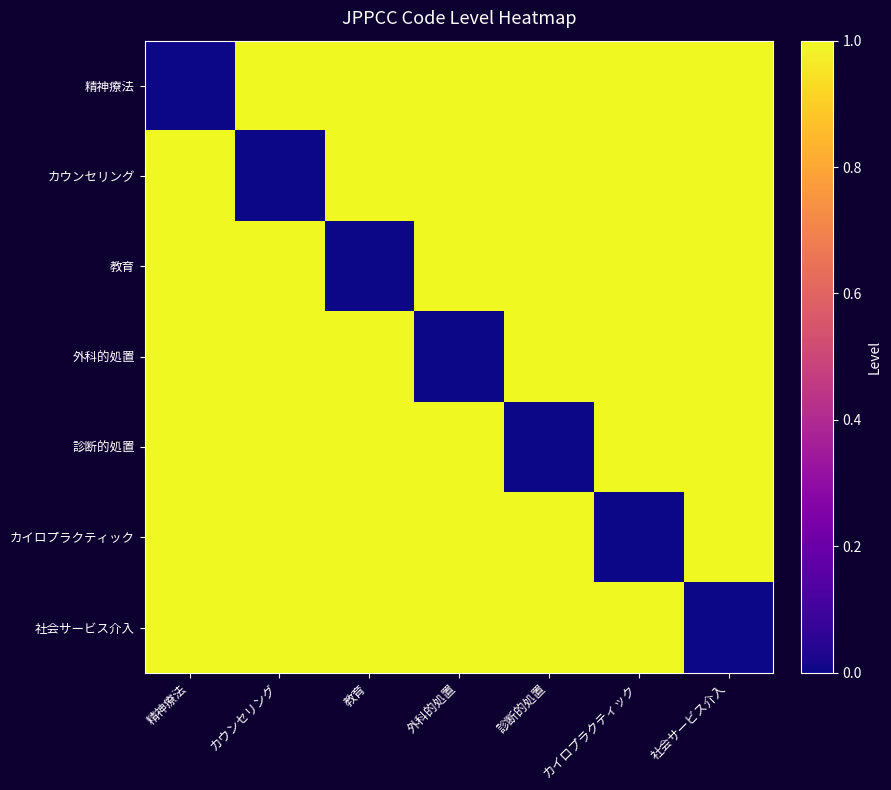

What is the total value across all series at カウンセリング?

6